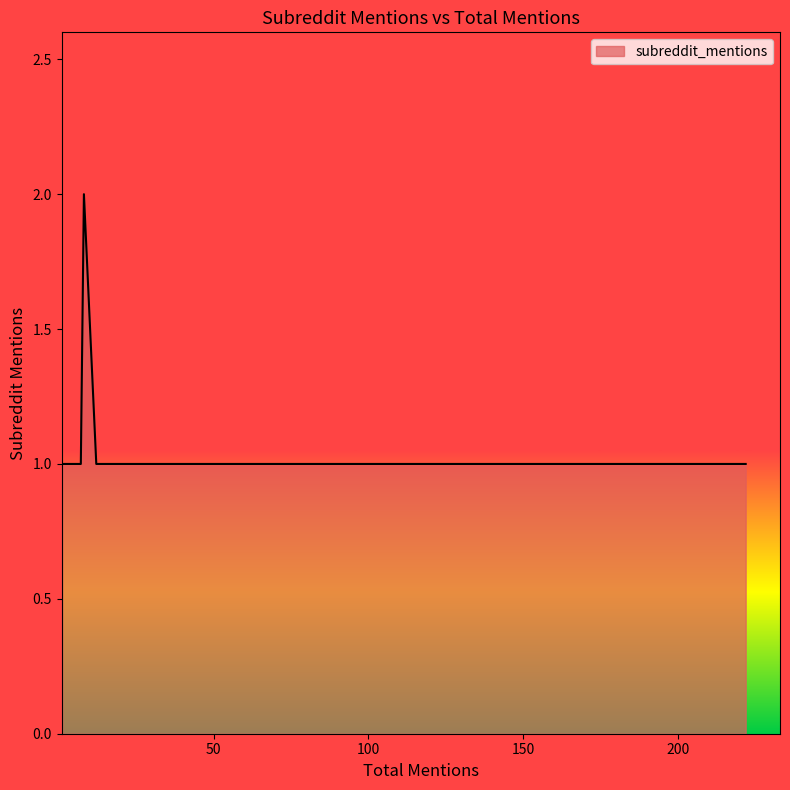

True or false: the data shows 1 at 1.

True